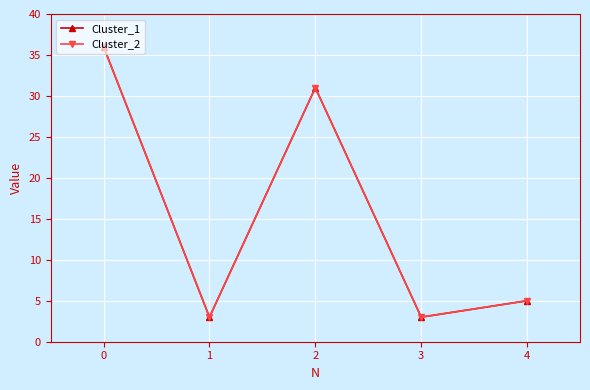

Which series has the widest spread of values?

Cluster_1